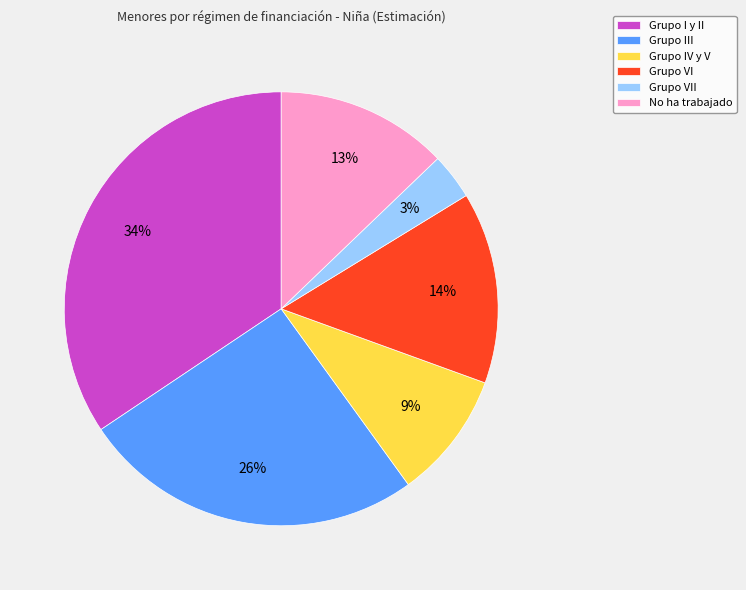

The Grupo I y II slice represents 34% of the pie. True or false?

True